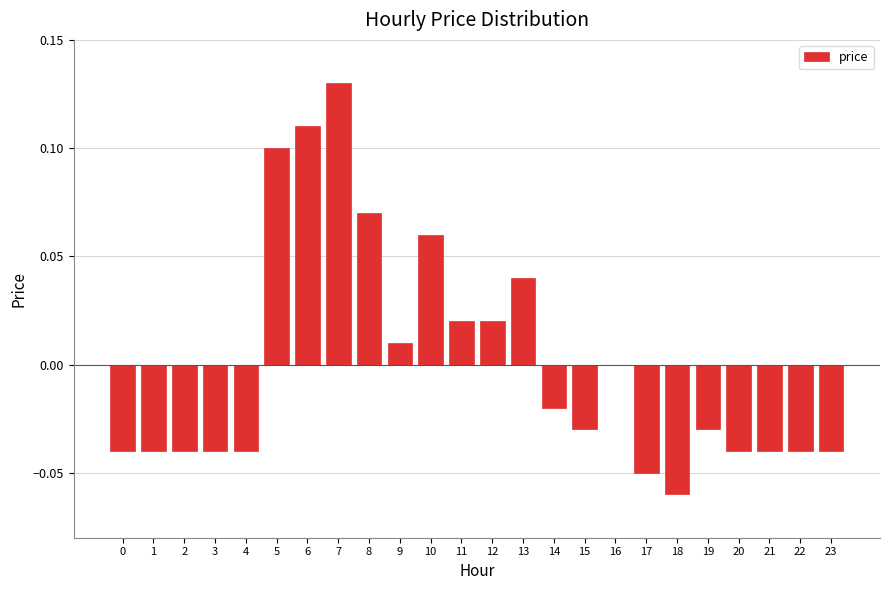

Is it true that the value at 1 is -0.0?

True